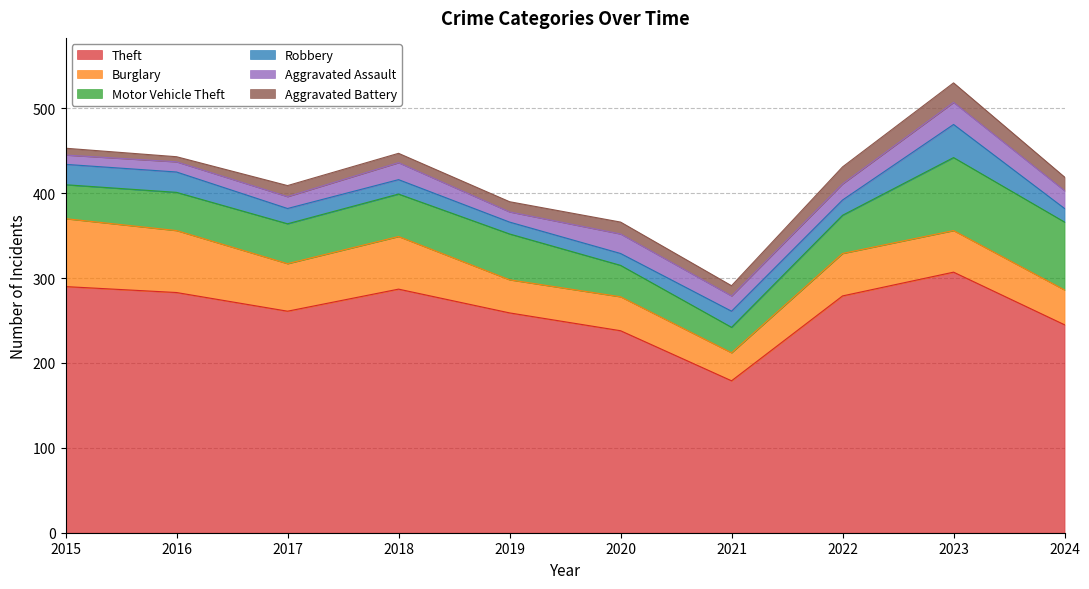

Is the value of Motor Vehicle Theft at 2018 greater than the value of Theft at 2022?

No